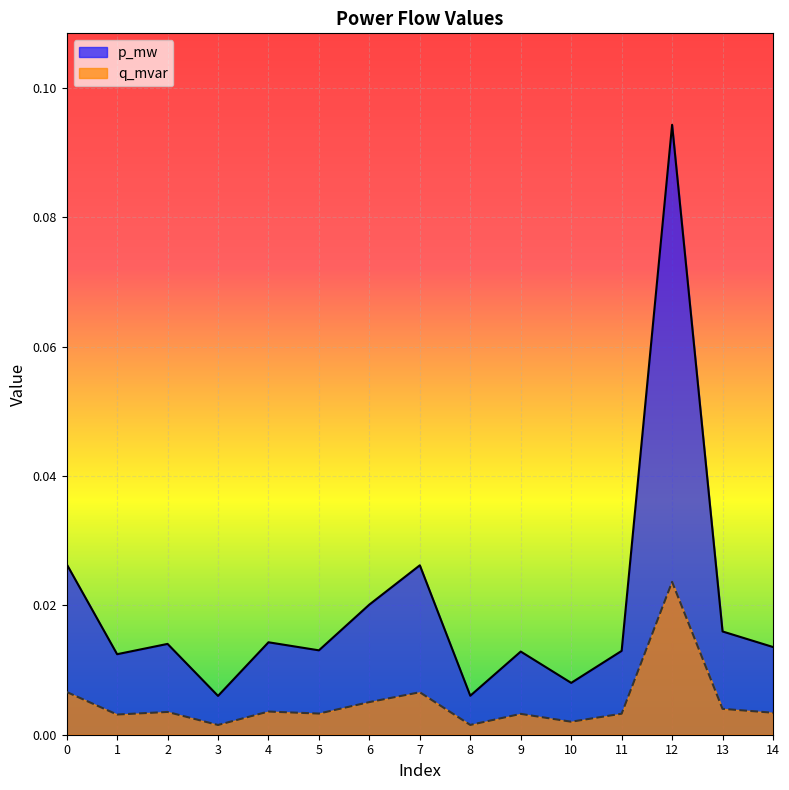

Rank the series by their average value, from lowest to highest.

q_mvar, p_mw